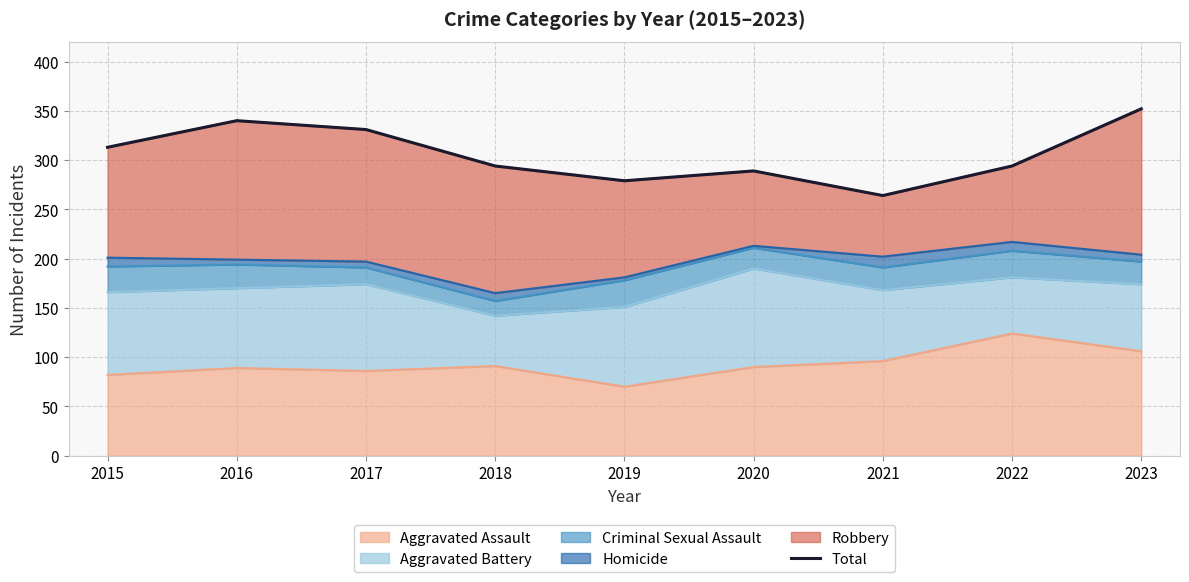

At which category does the data reach its first local valley?

2019